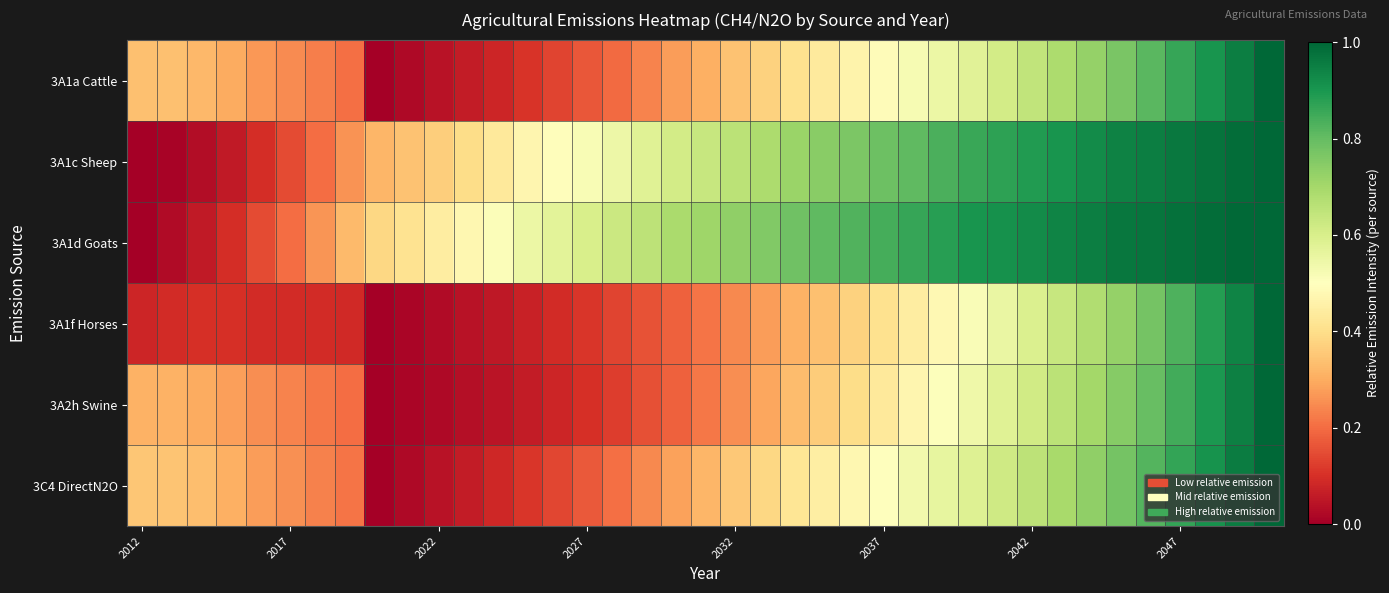

How many data points does each series have?

39